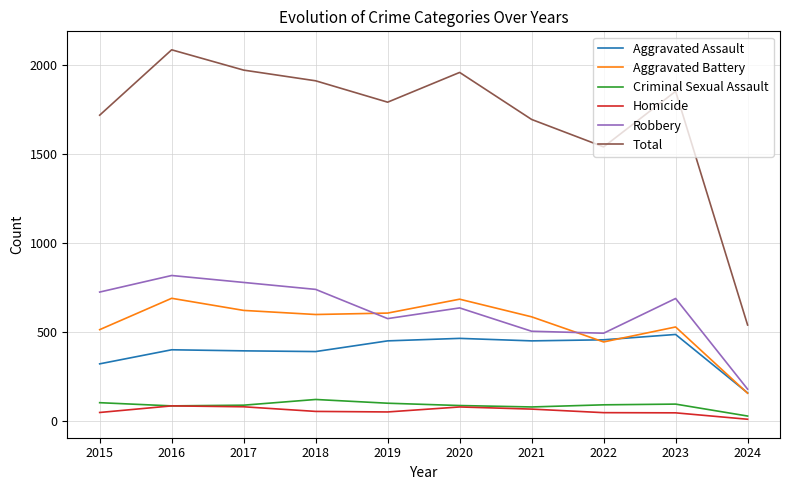

What is the total value across all series at 2024?

1082